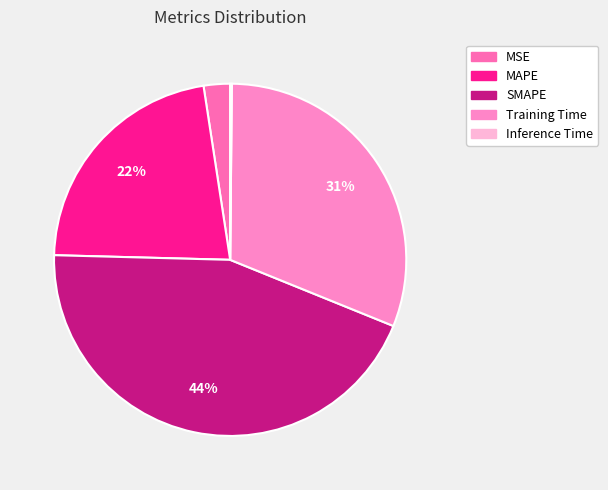

Count the number of slices in the pie.

5